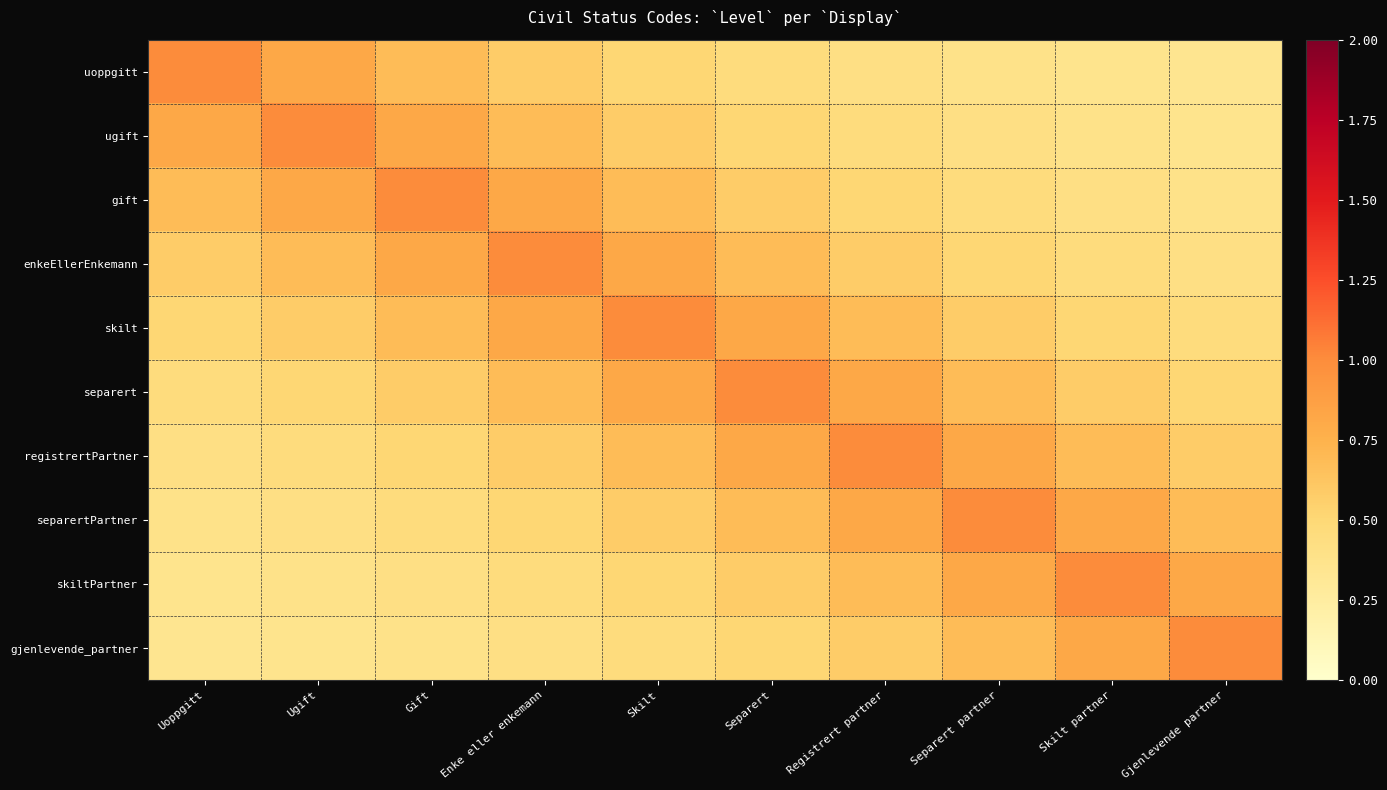

Reading left to right, list all the values displayed in this chart.

uoppgitt: Uoppgitt=1.0	Ugift=0.8	Gift=0.7	Enke eller enkemann=0.6	Skilt=0.5	Separert=0.5	Registrert partner=0.4	Separert partner=0.4	Skilt partner=0.4	Gjenlevende partner=0.3
ugift: Uoppgitt=0.8	Ugift=1.0	Gift=0.8	Enke eller enkemann=0.7	Skilt=0.6	Separert=0.5	Registrert partner=0.5	Separert partner=0.4	Skilt partner=0.4	Gjenlevende partner=0.4
gift: Uoppgitt=0.7	Ugift=0.8	Gift=1.0	Enke eller enkemann=0.8	Skilt=0.7	Separert=0.6	Registrert partner=0.5	Separert partner=0.5	Skilt partner=0.4	Gjenlevende partner=0.4
enkeEllerEnkemann: Uoppgitt=0.6	Ugift=0.7	Gift=0.8	Enke eller enkemann=1.0	Skilt=0.8	Separert=0.7	Registrert partner=0.6	Separert partner=0.5	Skilt partner=0.5	Gjenlevende partner=0.4
skilt: Uoppgitt=0.5	Ugift=0.6	Gift=0.7	Enke eller enkemann=0.8	Skilt=1.0	Separert=0.8	Registrert partner=0.7	Separert partner=0.6	Skilt partner=0.5	Gjenlevende partner=0.5
separert: Uoppgitt=0.5	Ugift=0.5	Gift=0.6	Enke eller enkemann=0.7	Skilt=0.8	Separert=1.0	Registrert partner=0.8	Separert partner=0.7	Skilt partner=0.6	Gjenlevende partner=0.5
registrertPartner: Uoppgitt=0.4	Ugift=0.5	Gift=0.5	Enke eller enkemann=0.6	Skilt=0.7	Separert=0.8	Registrert partner=1.0	Separert partner=0.8	Skilt partner=0.7	Gjenlevende partner=0.6
separertPartner: Uoppgitt=0.4	Ugift=0.4	Gift=0.5	Enke eller enkemann=0.5	Skilt=0.6	Separert=0.7	Registrert partner=0.8	Separert partner=1.0	Skilt partner=0.8	Gjenlevende partner=0.7
skiltPartner: Uoppgitt=0.4	Ugift=0.4	Gift=0.4	Enke eller enkemann=0.5	Skilt=0.5	Separert=0.6	Registrert partner=0.7	Separert partner=0.8	Skilt partner=1.0	Gjenlevende partner=0.8
gjenlevende_partner: Uoppgitt=0.3	Ugift=0.4	Gift=0.4	Enke eller enkemann=0.4	Skilt=0.5	Separert=0.5	Registrert partner=0.6	Separert partner=0.7	Skilt partner=0.8	Gjenlevende partner=1.0